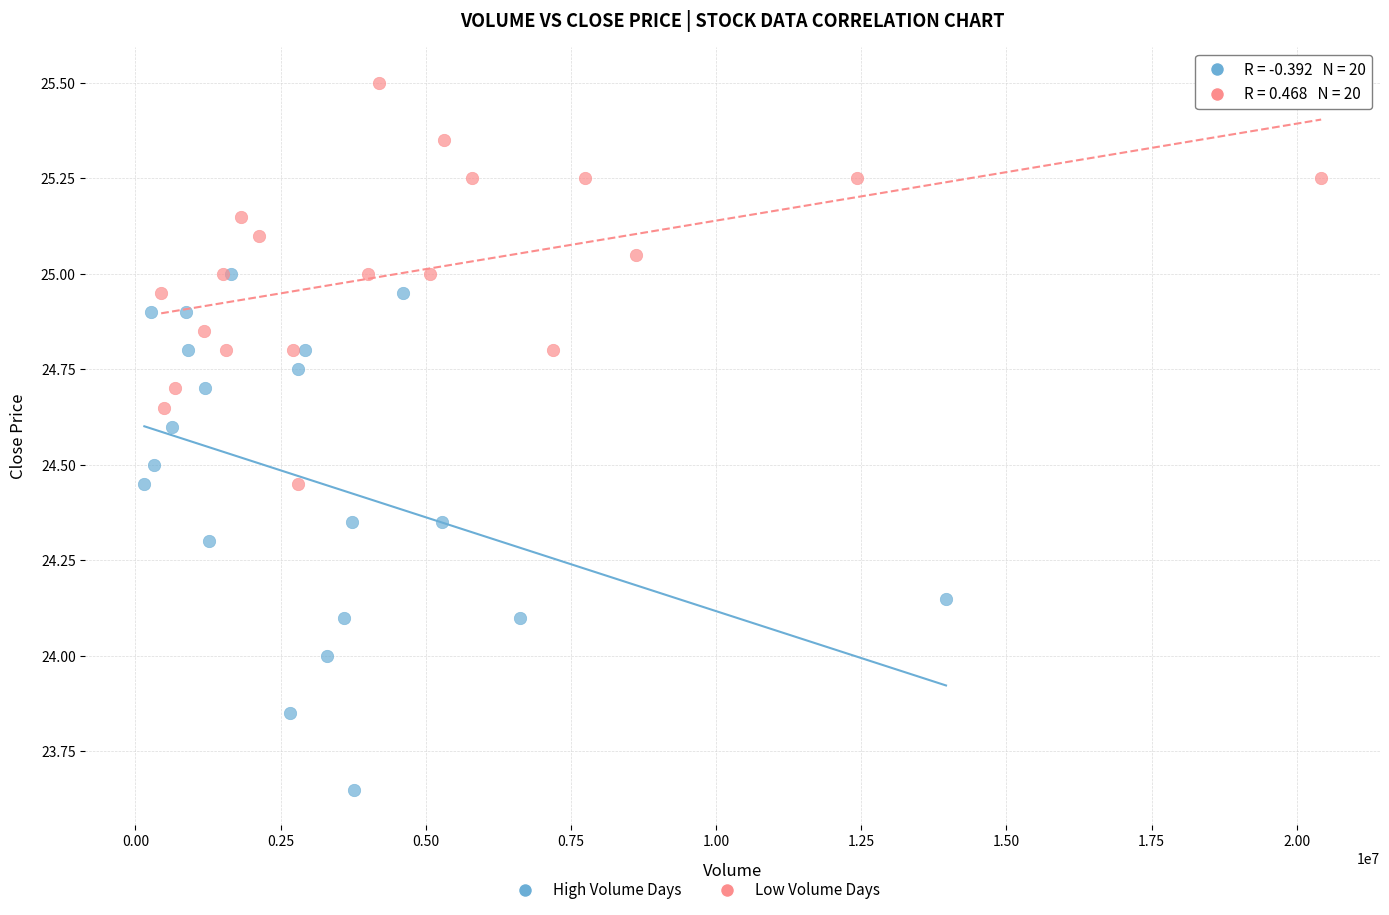

Which series reaches the minimum Y coordinate?

High Volume Days